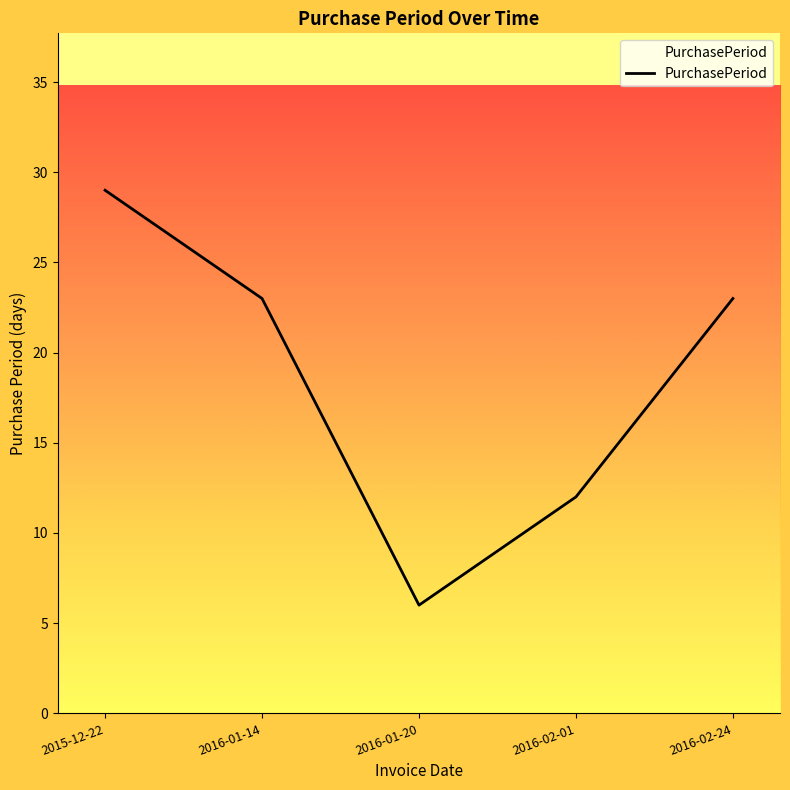

What position from the right is 2016-01-20?

3